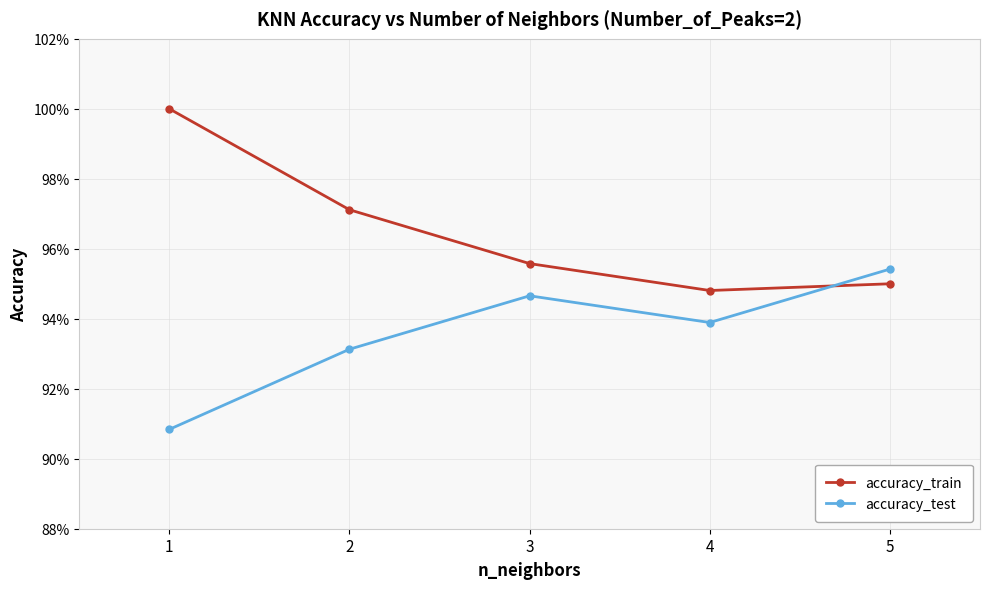

List the labels in order of accuracy_test value, smallest first.

1, 2, 4, 3, 5